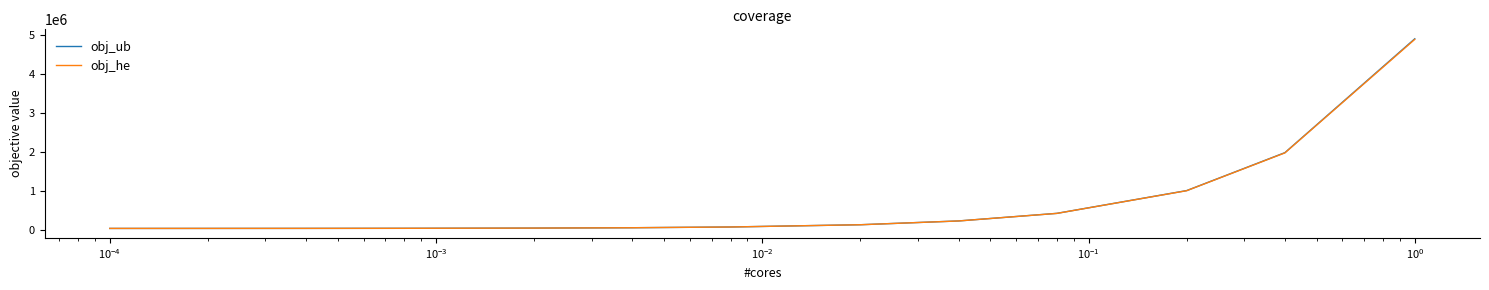

Which series has the widest spread of values?

obj_ub